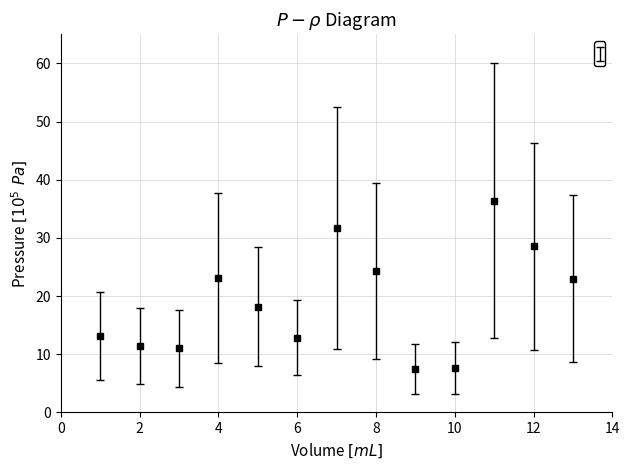

What is the value of the 7th point from the left?

31.7